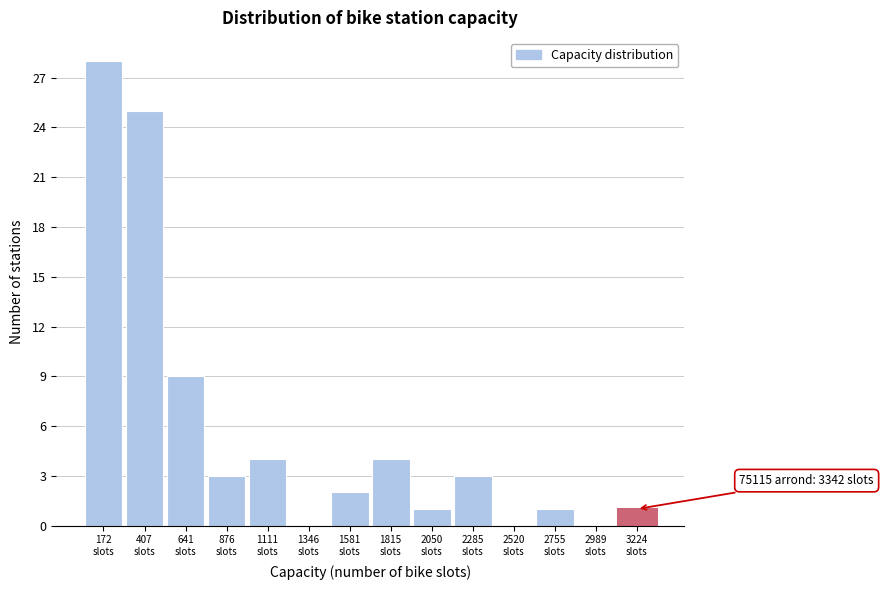

Over which range of the x-axis is the bar tallest?

50 to 300